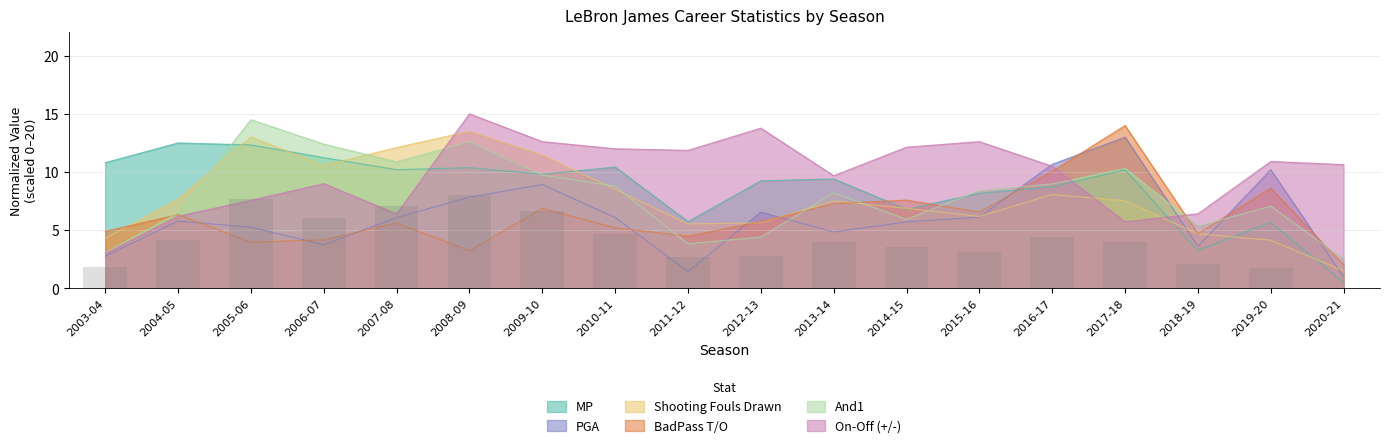

Is the value of On-Off (+/-) at 2015-16 greater than the value of And1 at 2010-11?

Yes